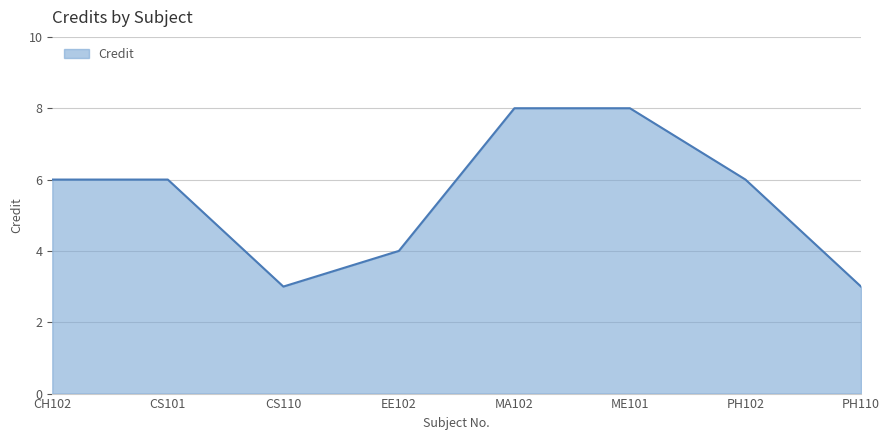

What is the minimum value shown in the chart?

3